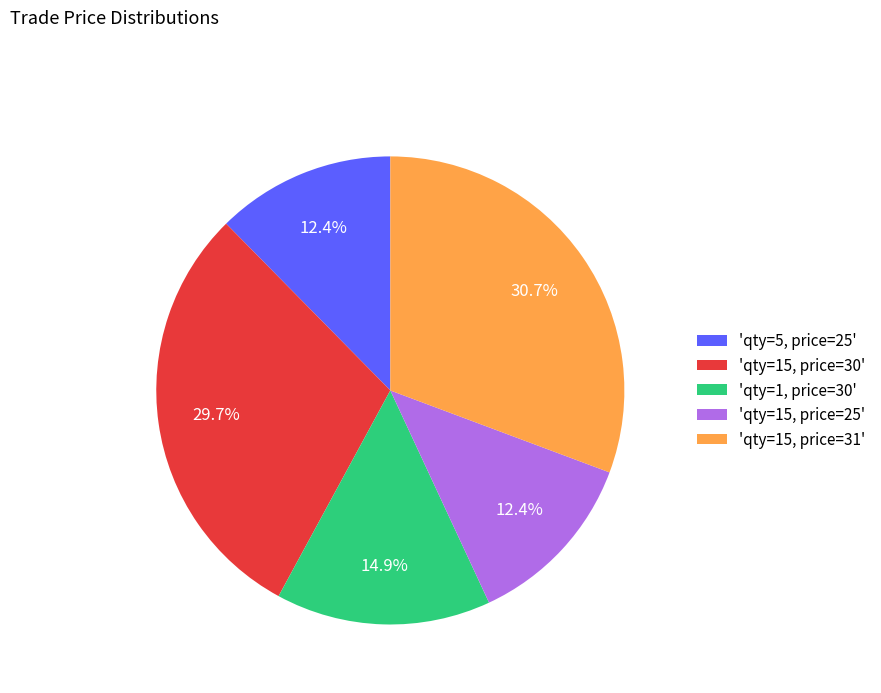

Does 'qty=15, price=25' represent more than half of the total?

No